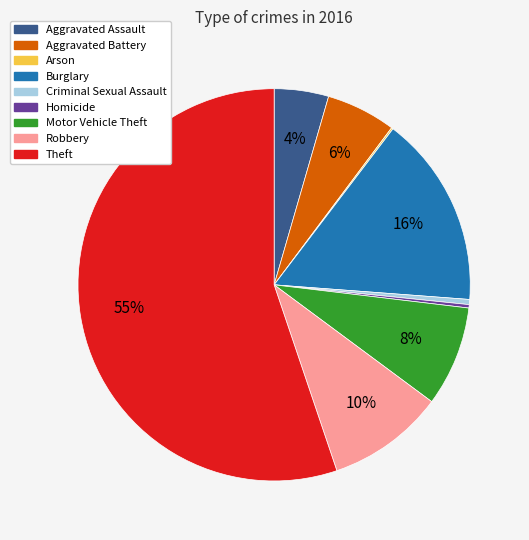

Which category accounts for the majority?

Theft